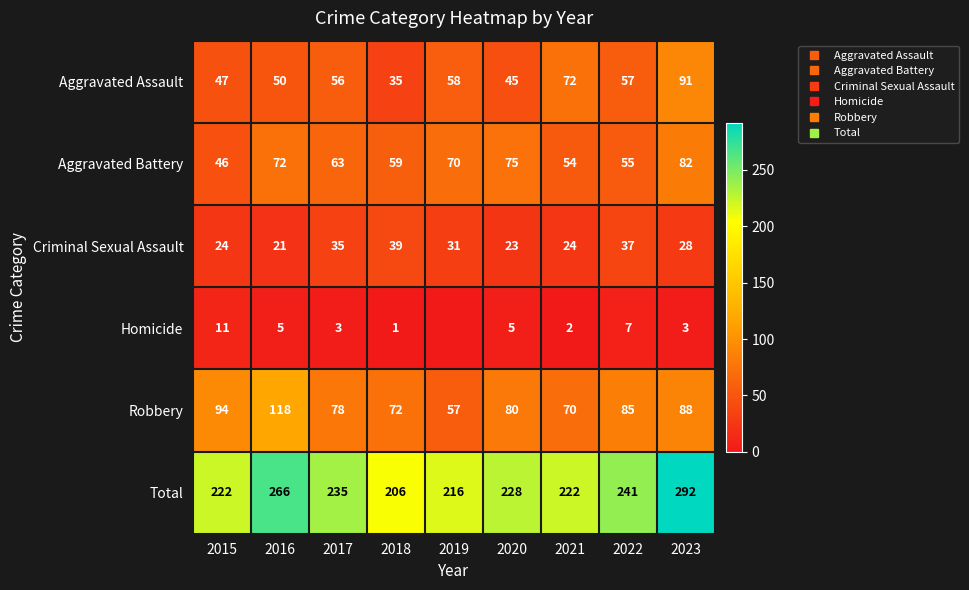

Which has a higher value, 2020 or 2021?

2021